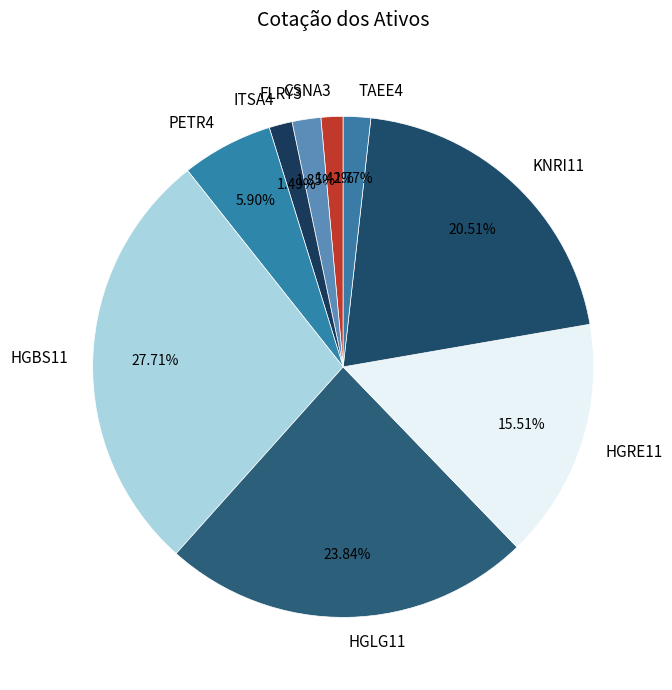

Is it true that KNRI11 is 21% of the pie?

True